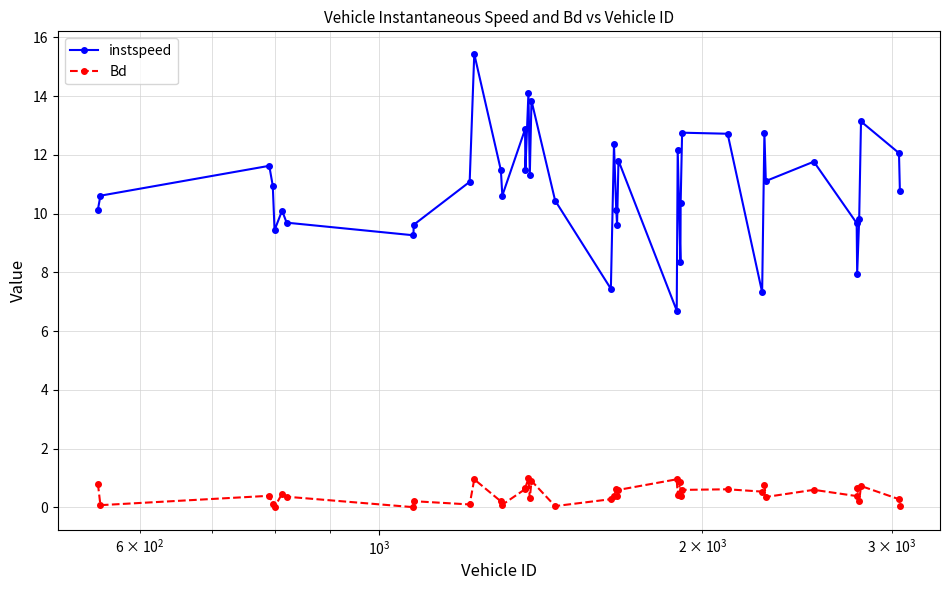

Does the chart display data point markers on the line(s)?

Yes